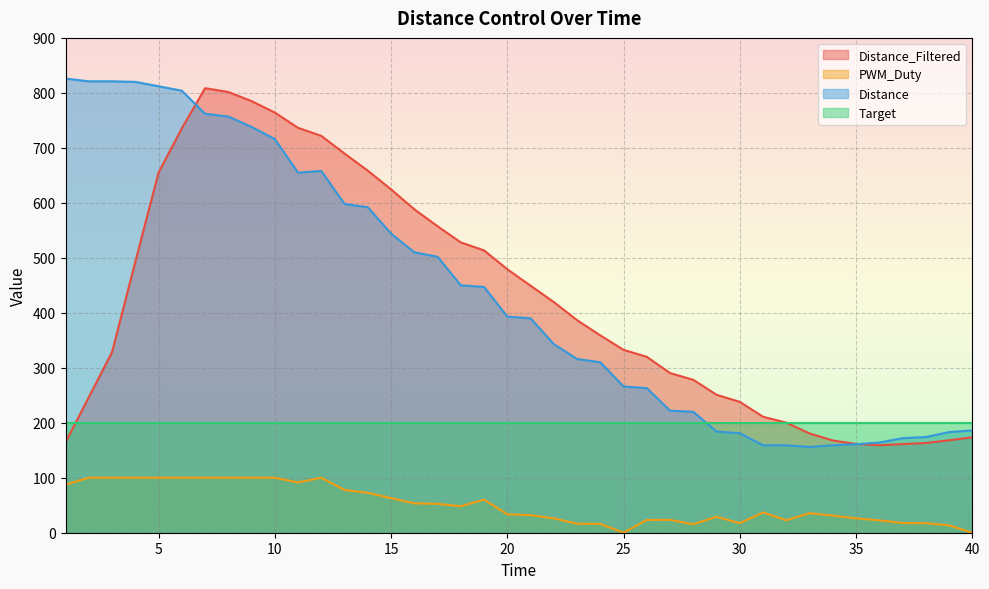

True or false: PWM_Duty has more than 1 interior local peaks.

True